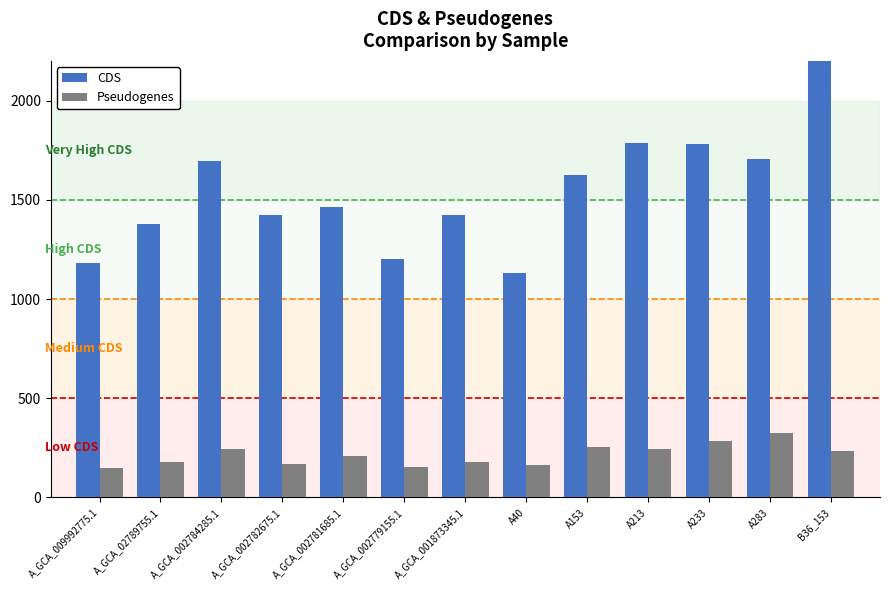

The CDS series shows 1695 at A_GCA_002784285.1. True or false?

True